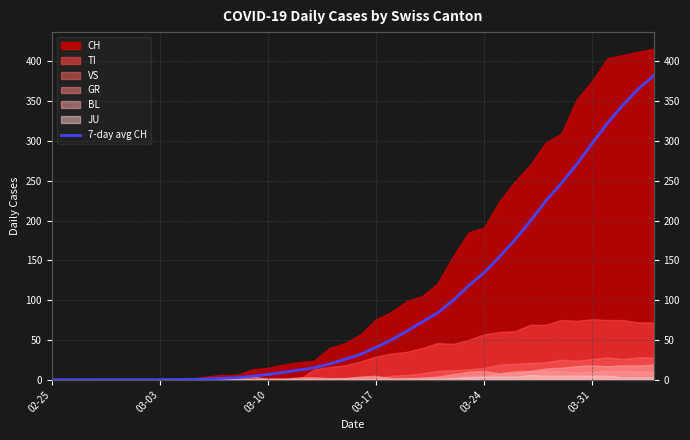

True or false: there are more than 0 points higher than both neighbors.

False